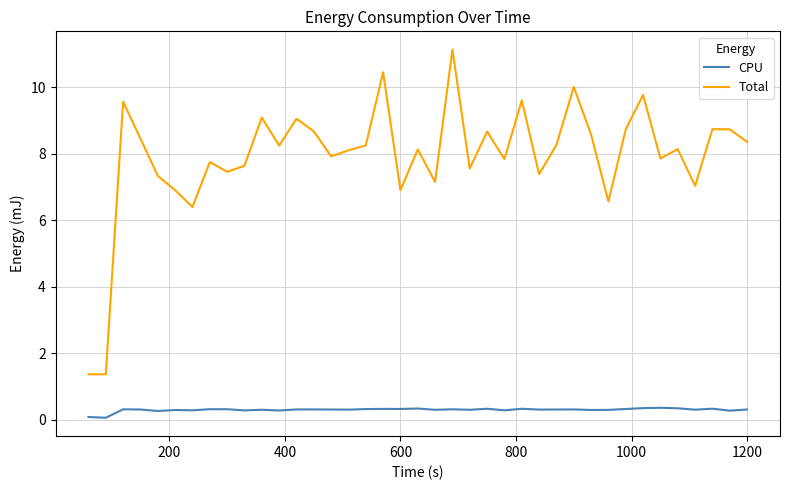

What is the difference between the maximum and minimum values in the Total series?

9.8